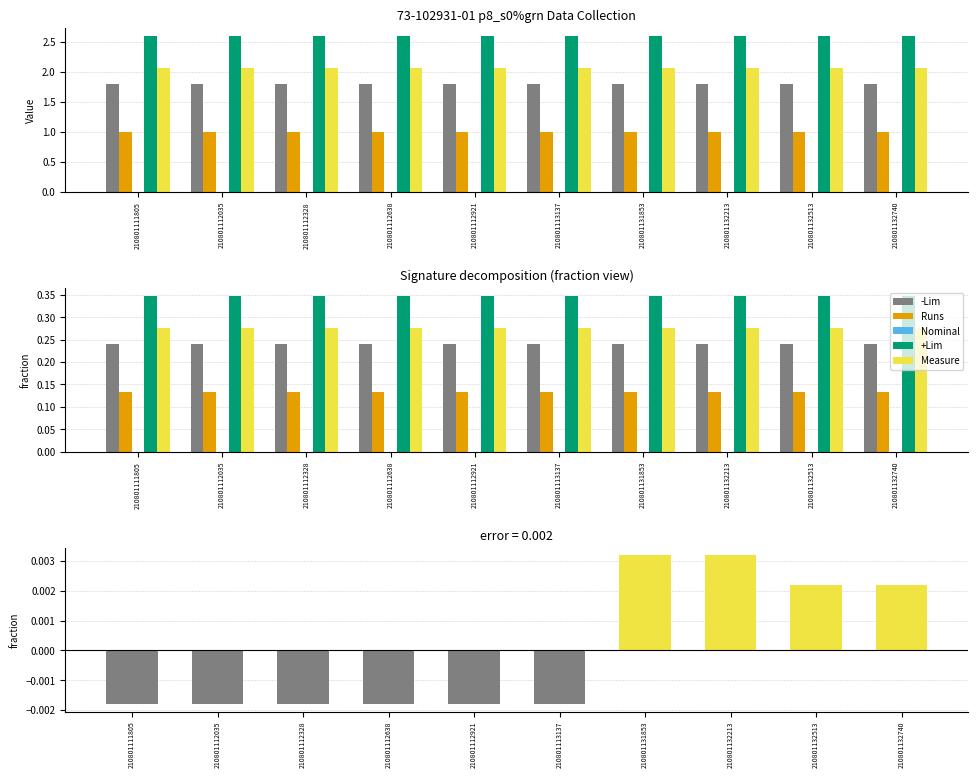

The value of Measure at 210801131853 is 0.0. True or false?

True